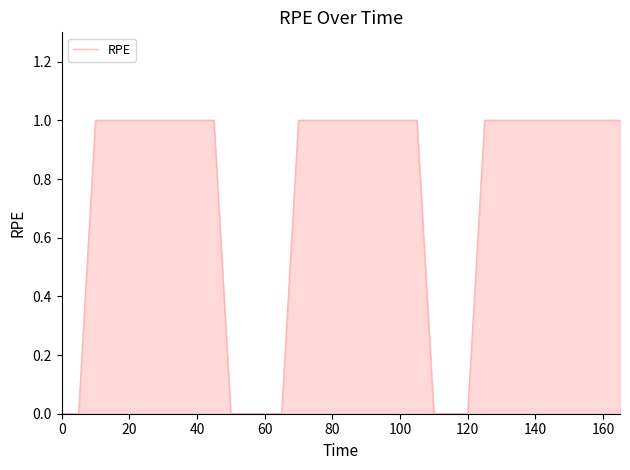

What is the maximum value shown in the chart?

1